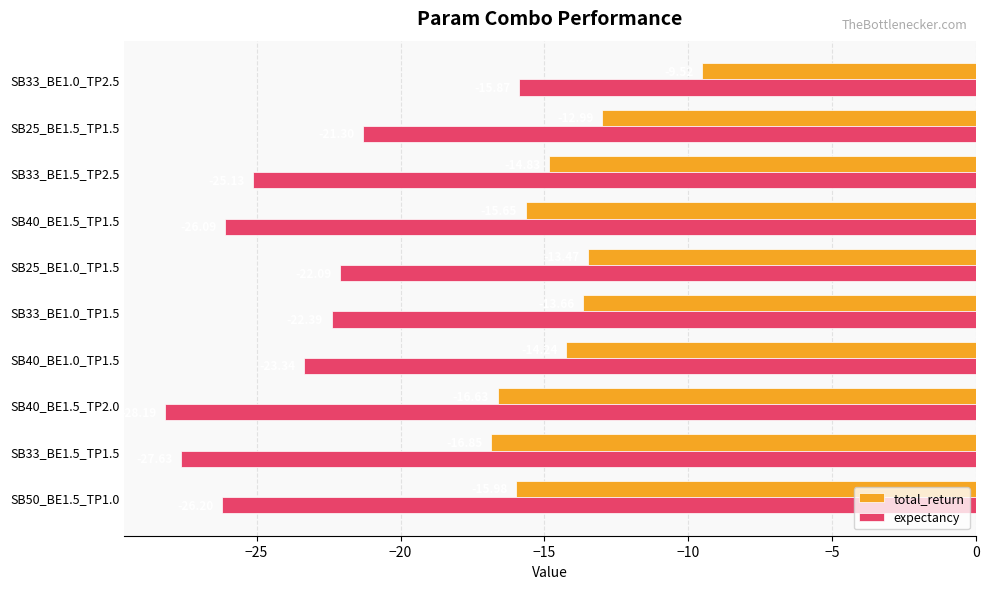

What is the highest value of the total_return series?

-9.5